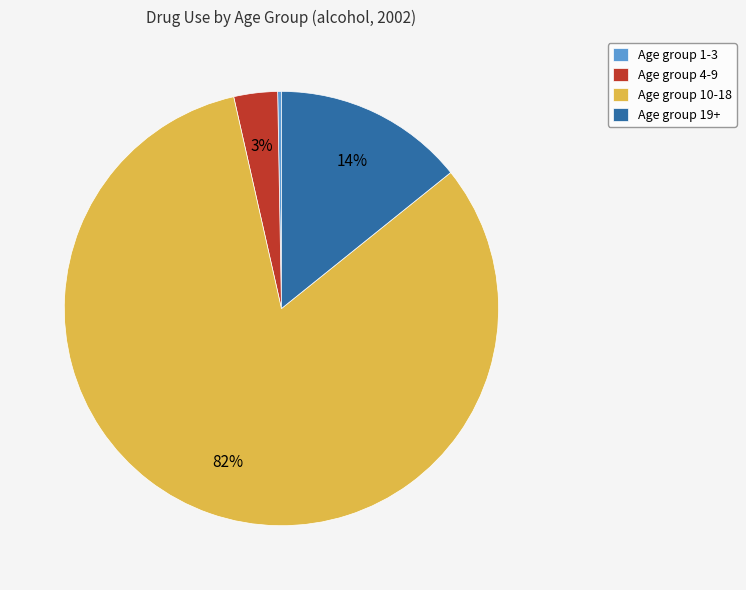

Which category accounts for the majority?

Age group 10-18